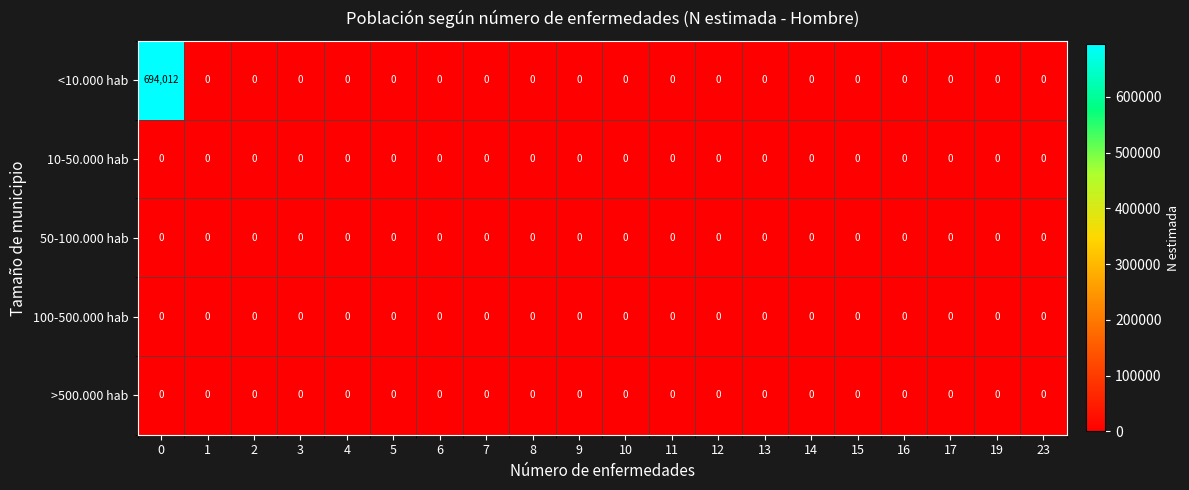

Which series has the largest total across all categories?

<10.000 hab